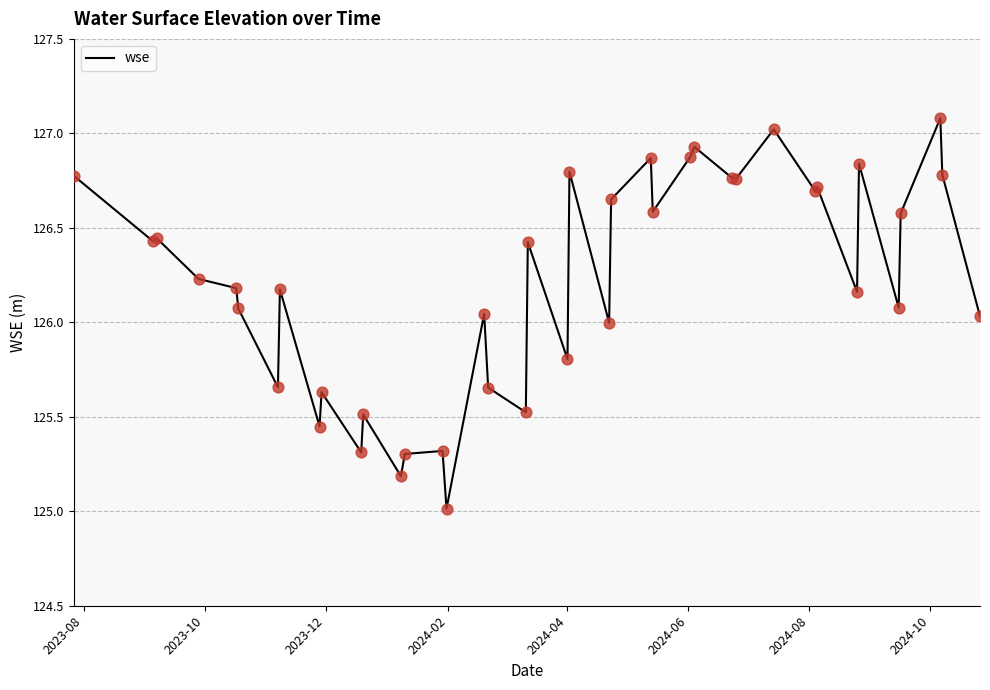

What is the maximum value shown in the chart?

127.1